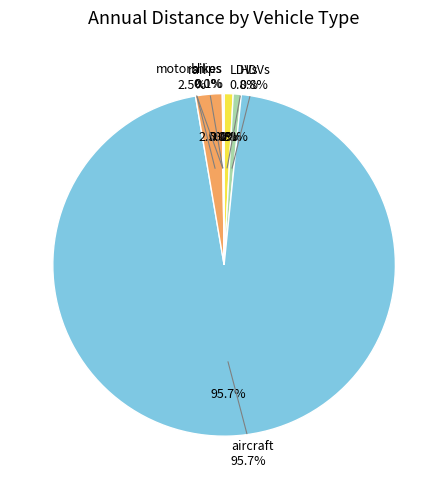

Which category has the biggest portion of the pie?

aircraft